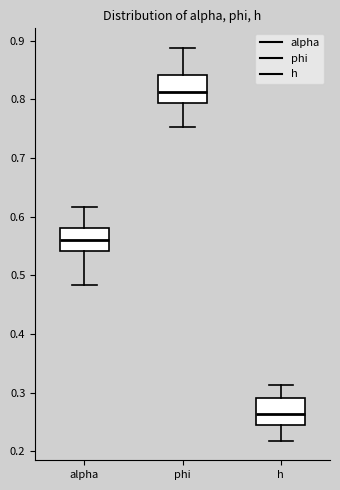

Where does the median line of the box for alpha sit on the y-axis? The values are not printed on the chart, so give them approximately, as read against the axis.

0.56